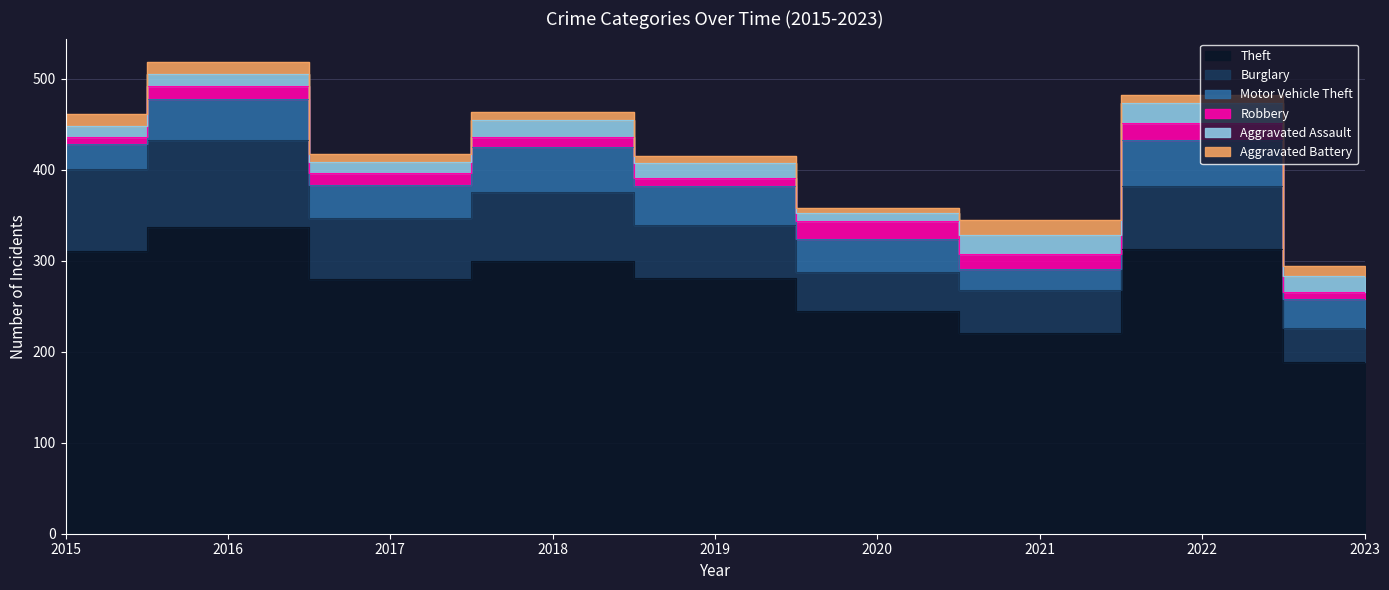

At which category does the chart reach its minimum across all series?

2020